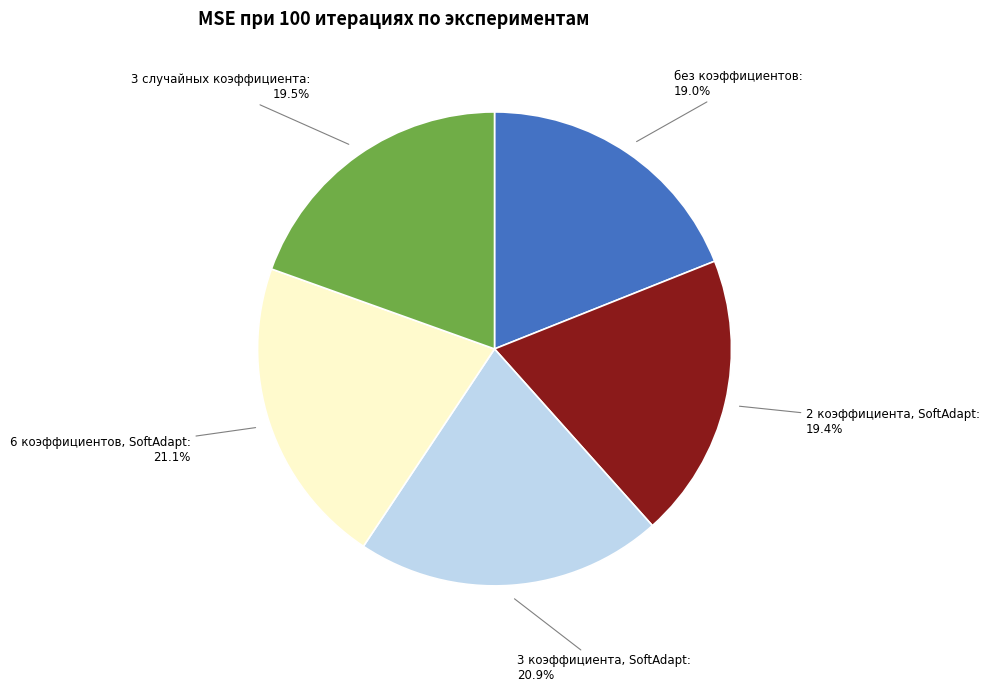

How many segments does this pie chart have?

5